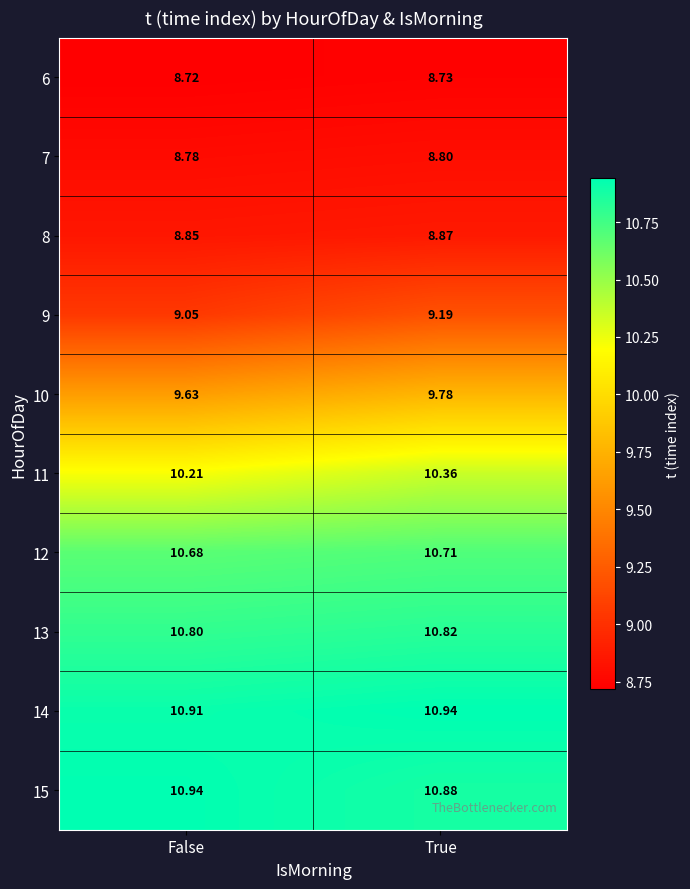

At which label does 10 reach its peak?

True